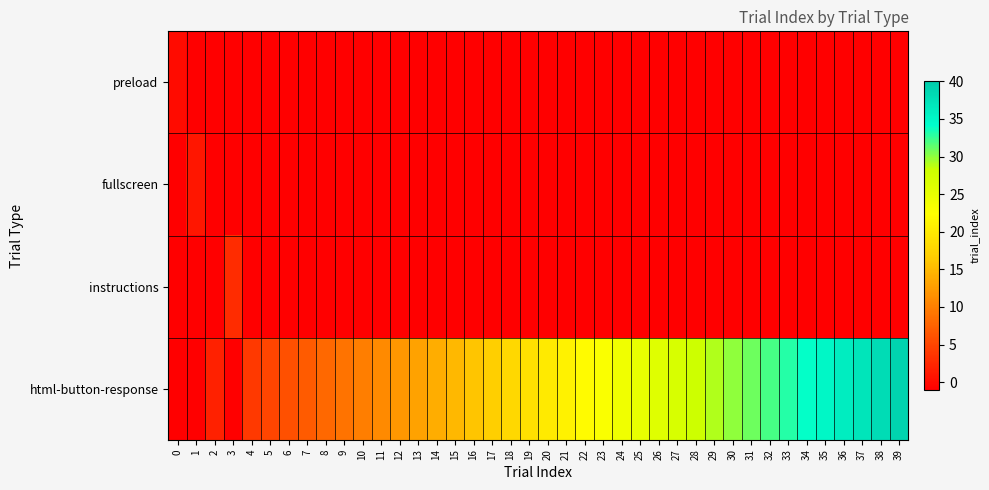

At which category is the sum across all series the highest?

39